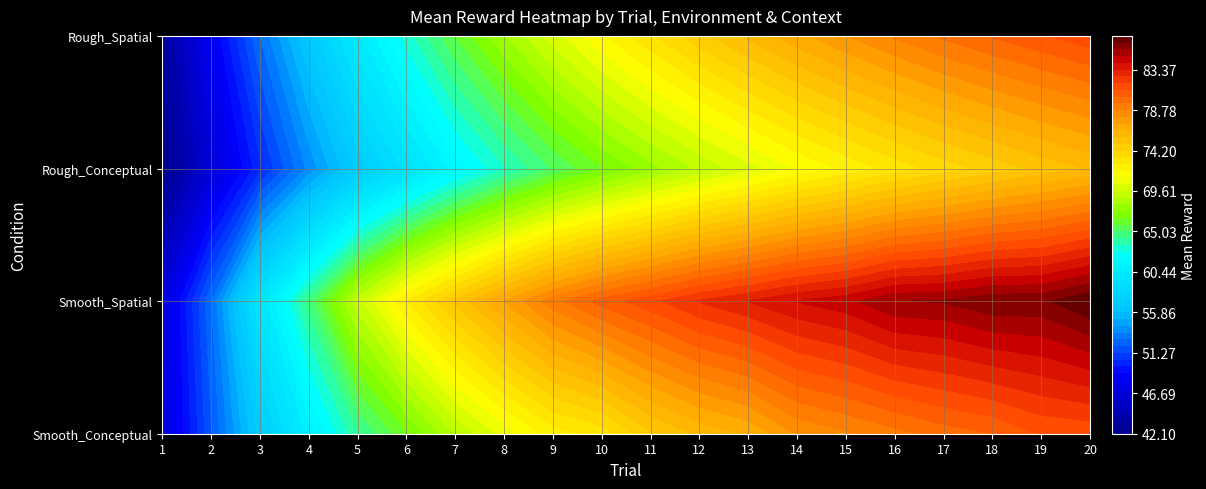

The value of Smooth_Spatial at 14 is 123.2. True or false?

False